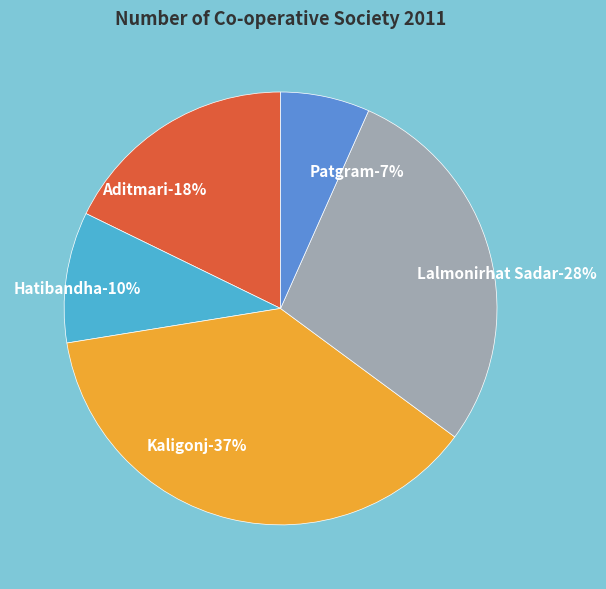

How many segments does this pie chart have?

5